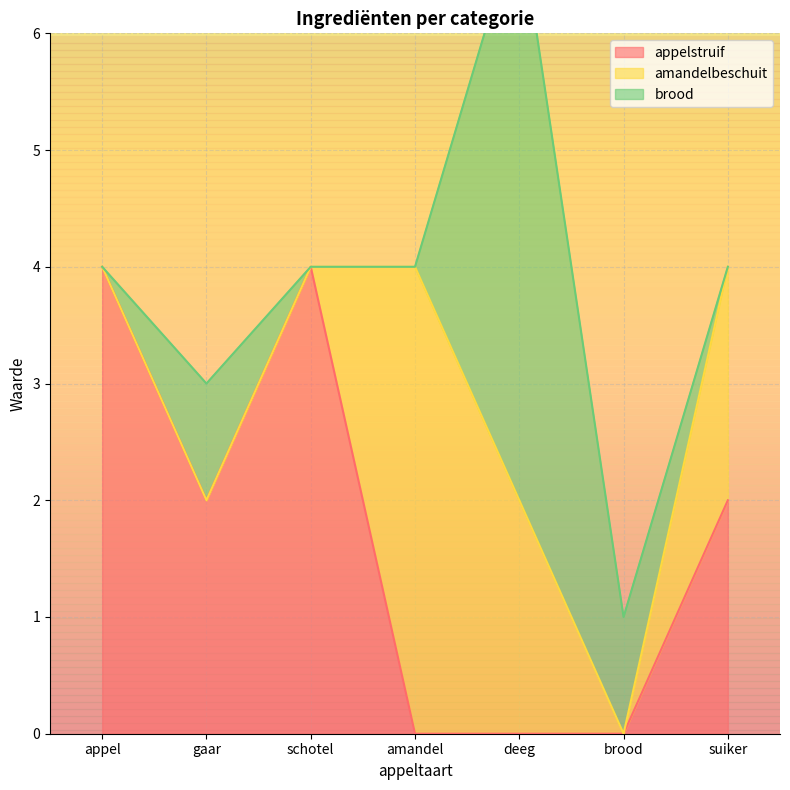

Rank the series at gaar from lowest to highest value.

amandelbeschuit, brood, appelstruif